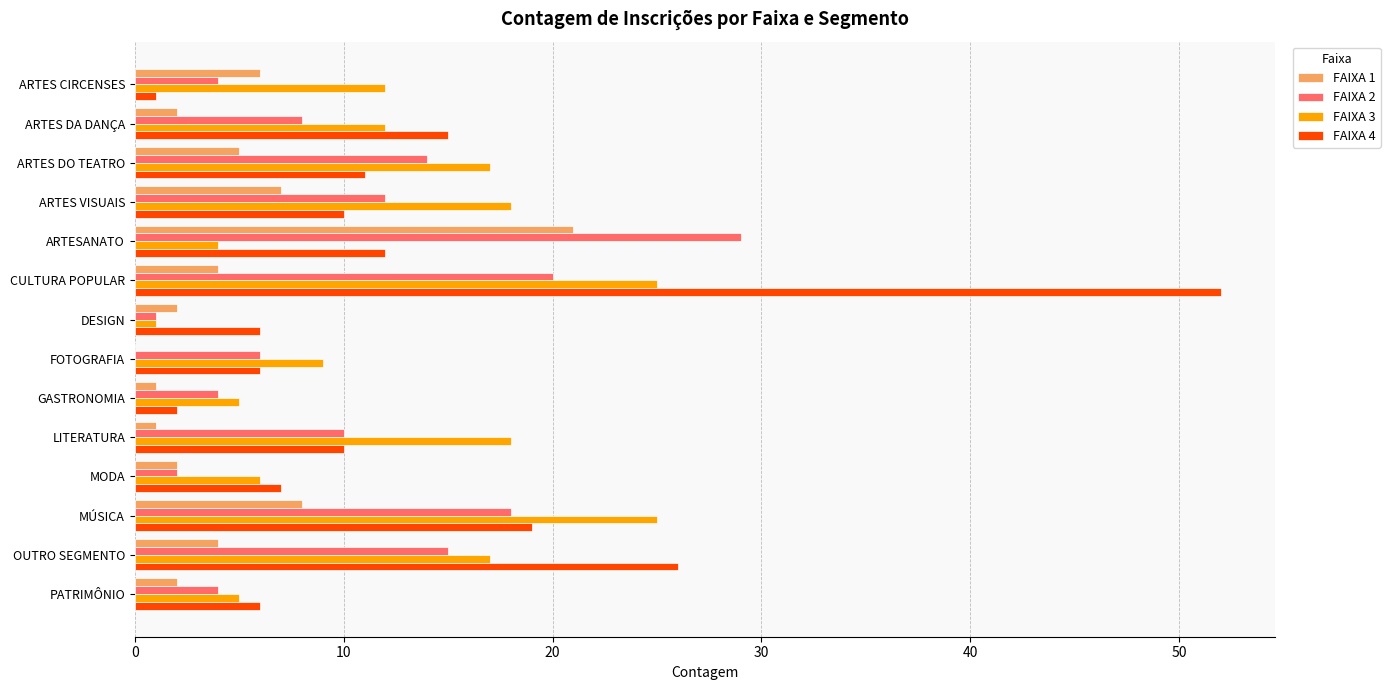

Is it true that FAIXA 4 equals 3 at LITERATURA?

False